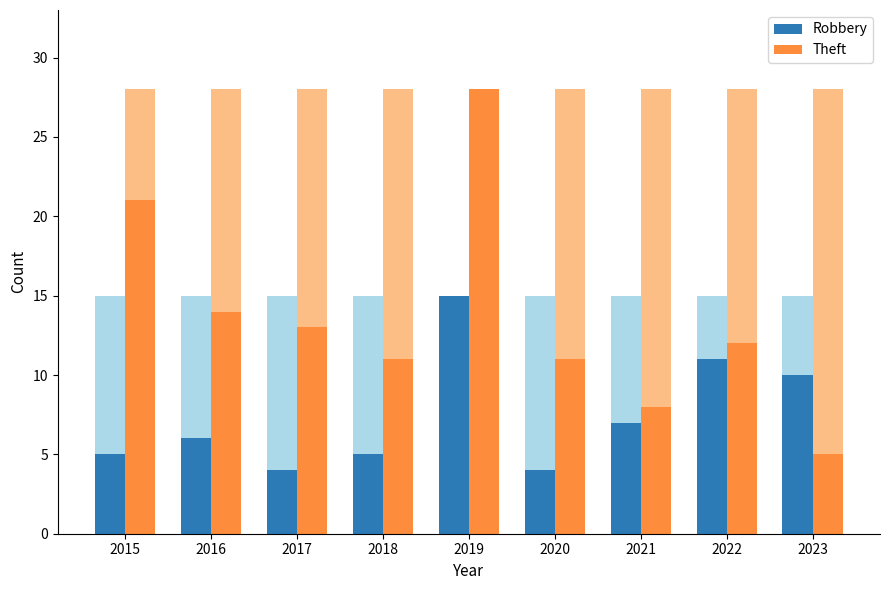

List the series in order of their overall mean, highest first.

Theft, Robbery